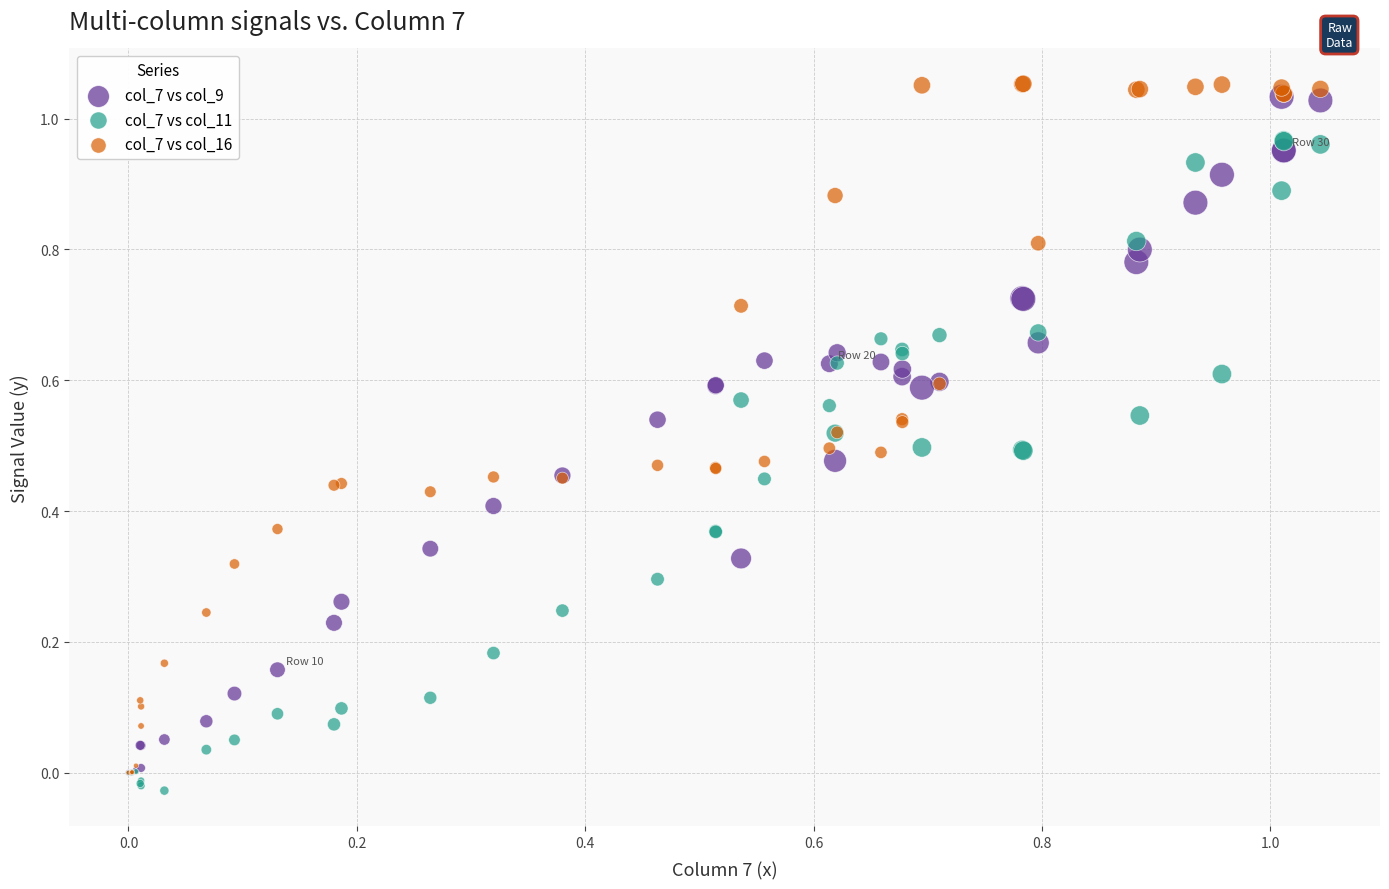

What are all the series names shown in the legend?

col_7 vs col_9, col_7 vs col_11, col_7 vs col_16